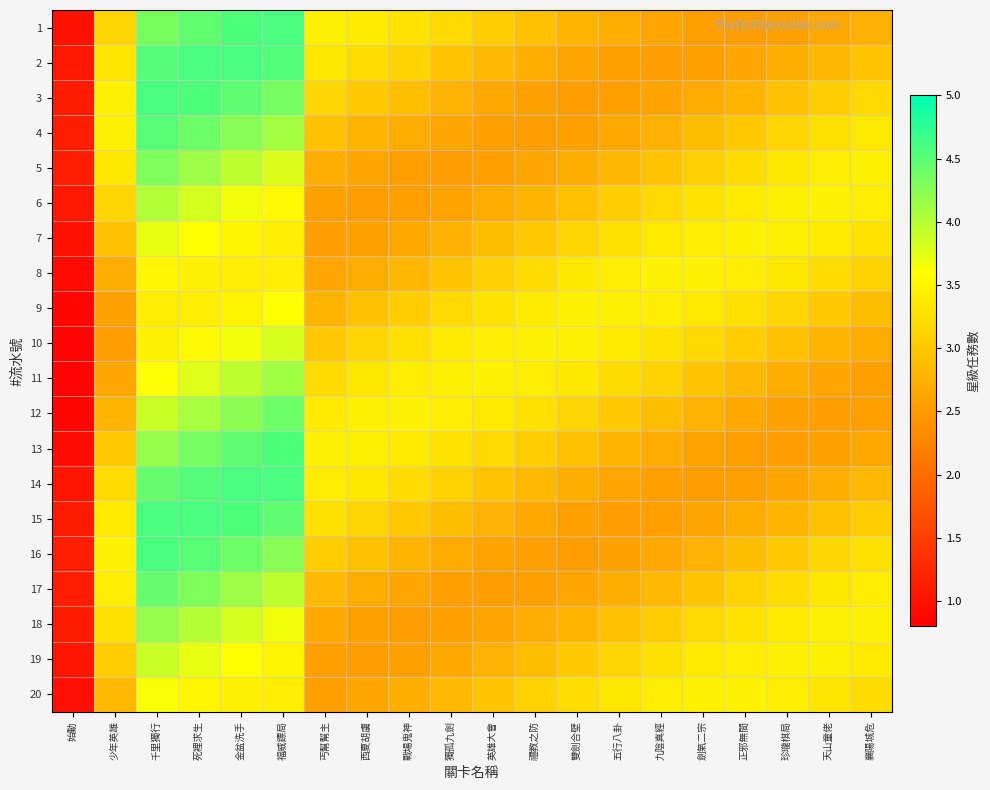

What is the difference between the highest and lowest values at 襄陽城危?

0.9